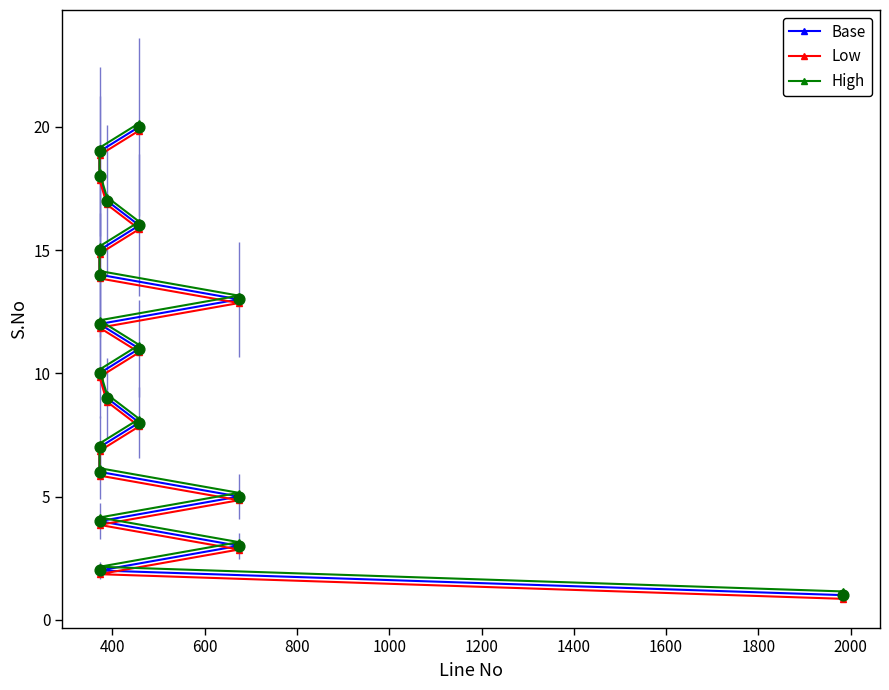

Which series contains the lowest Y value?

Low